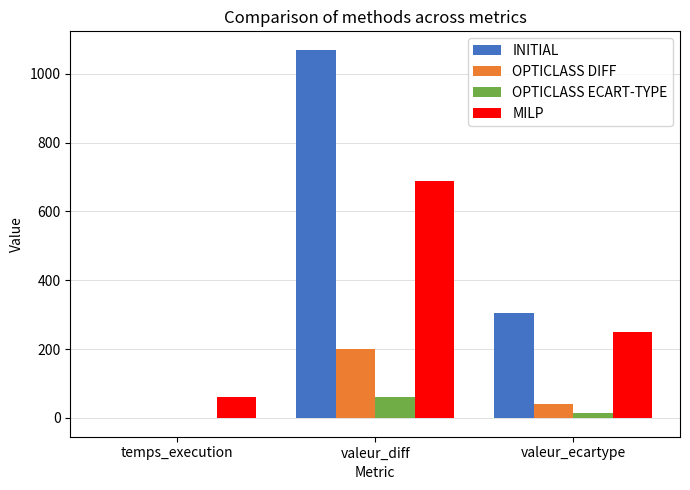

Which series changed the most between valeur_diff and valeur_ecartype?

INITIAL